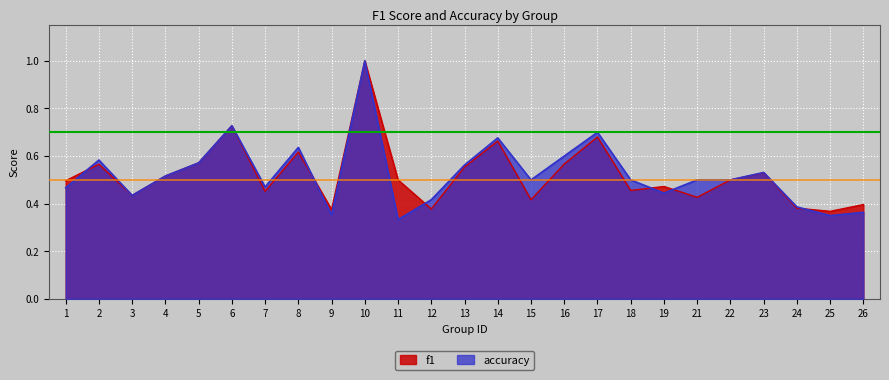

Which series has the largest range (max minus min)?

accuracy